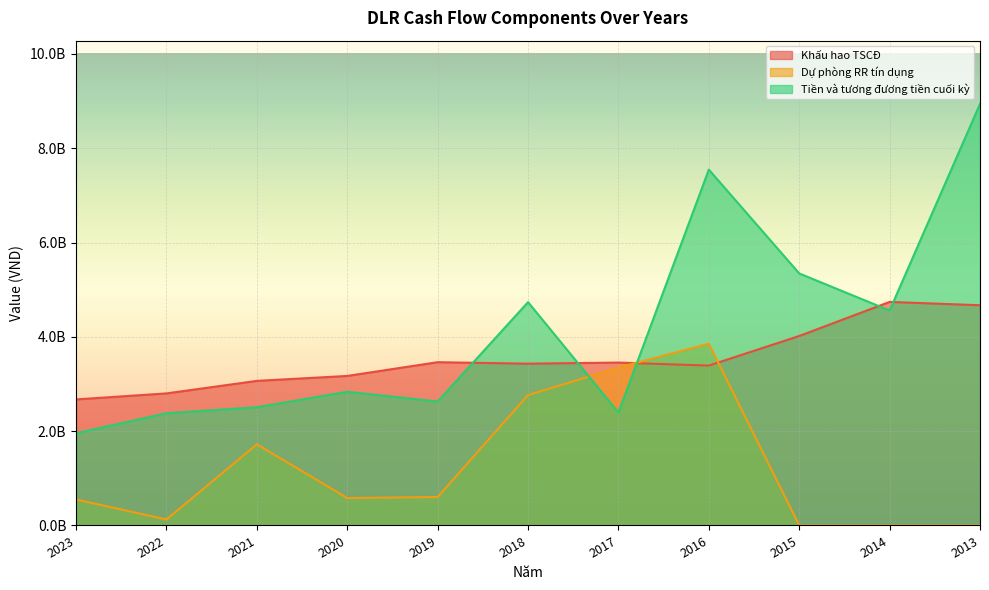

What is the value of the Khấu hao TSCĐ point at the 3rd from the left?

3066435877